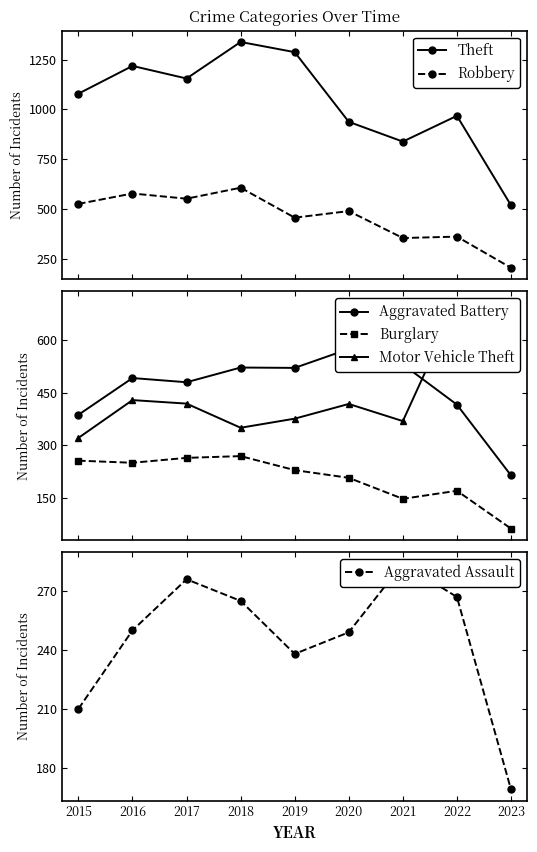

What is the smallest value displayed?

62